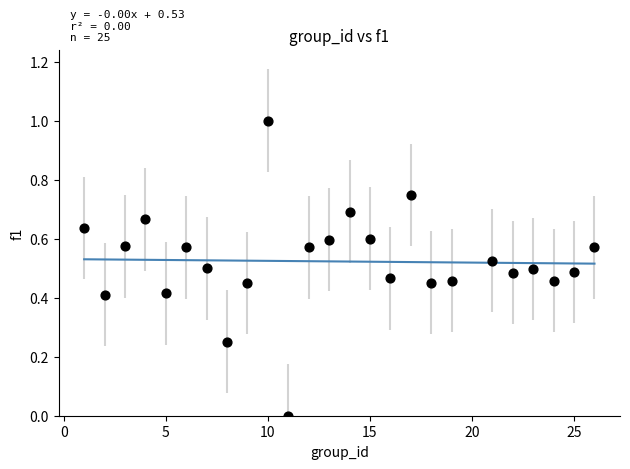

What is the range of Y values (max minus min)?

1.0